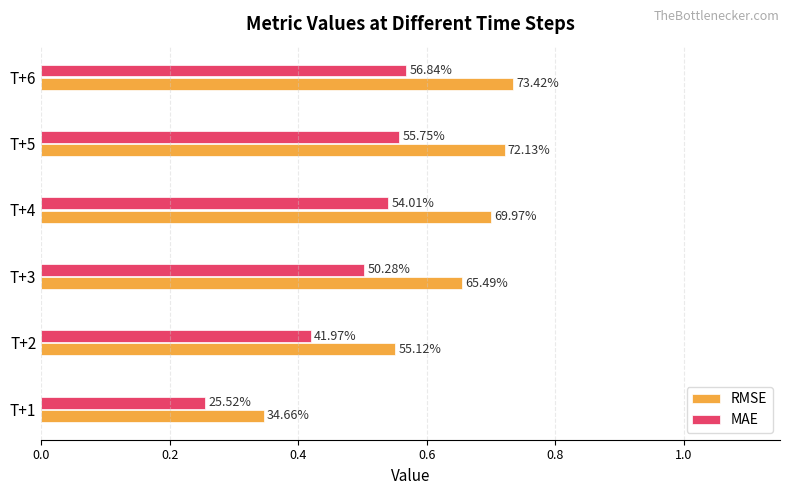

What are all the series names shown in the legend?

RMSE, MAE